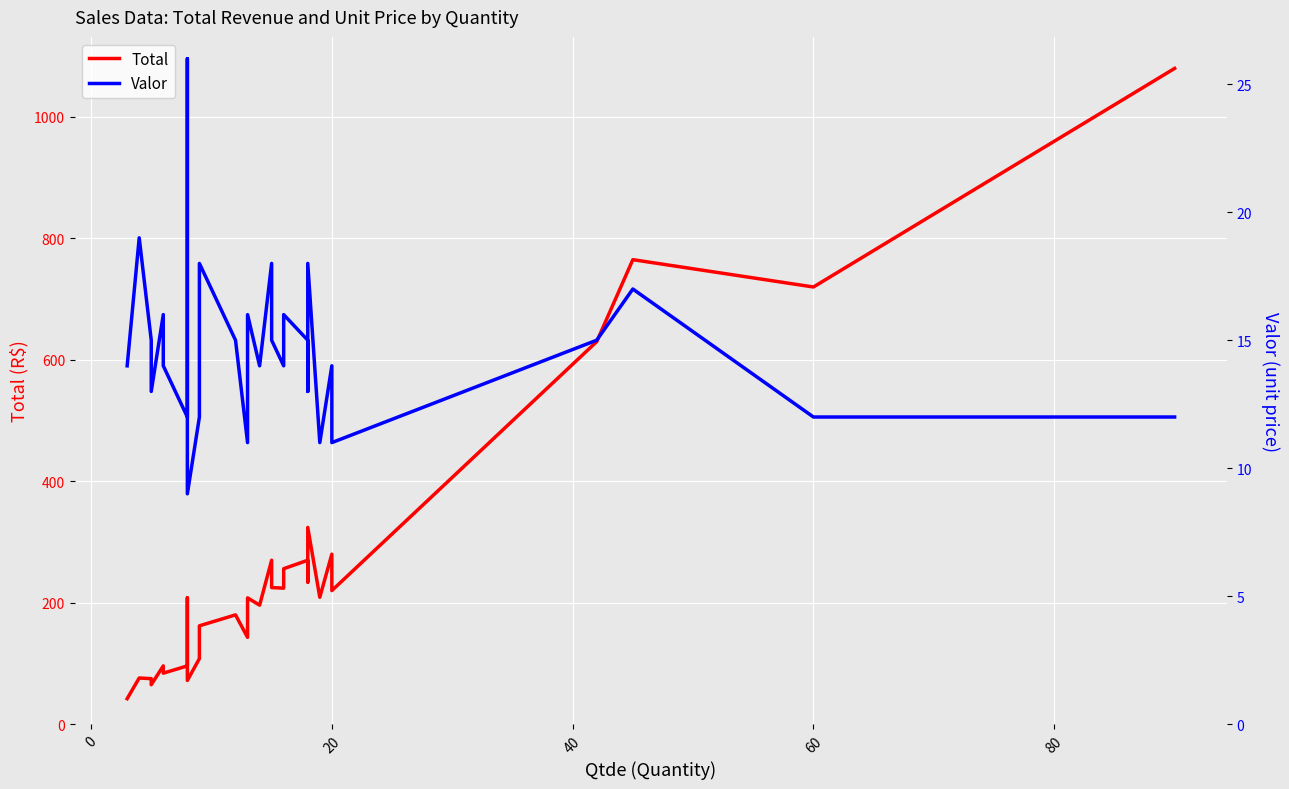

Which has a higher value, 27 or 0?

27